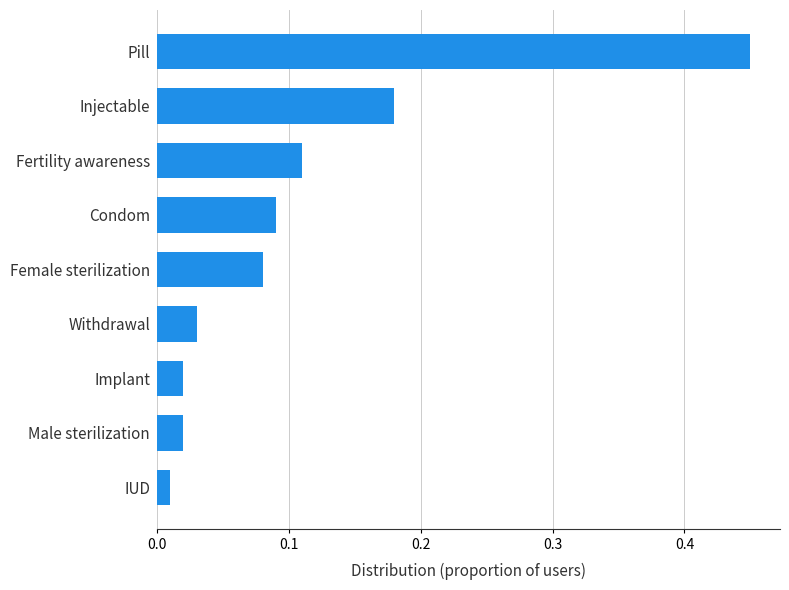

What is the difference between the maximum and minimum values?

0.4